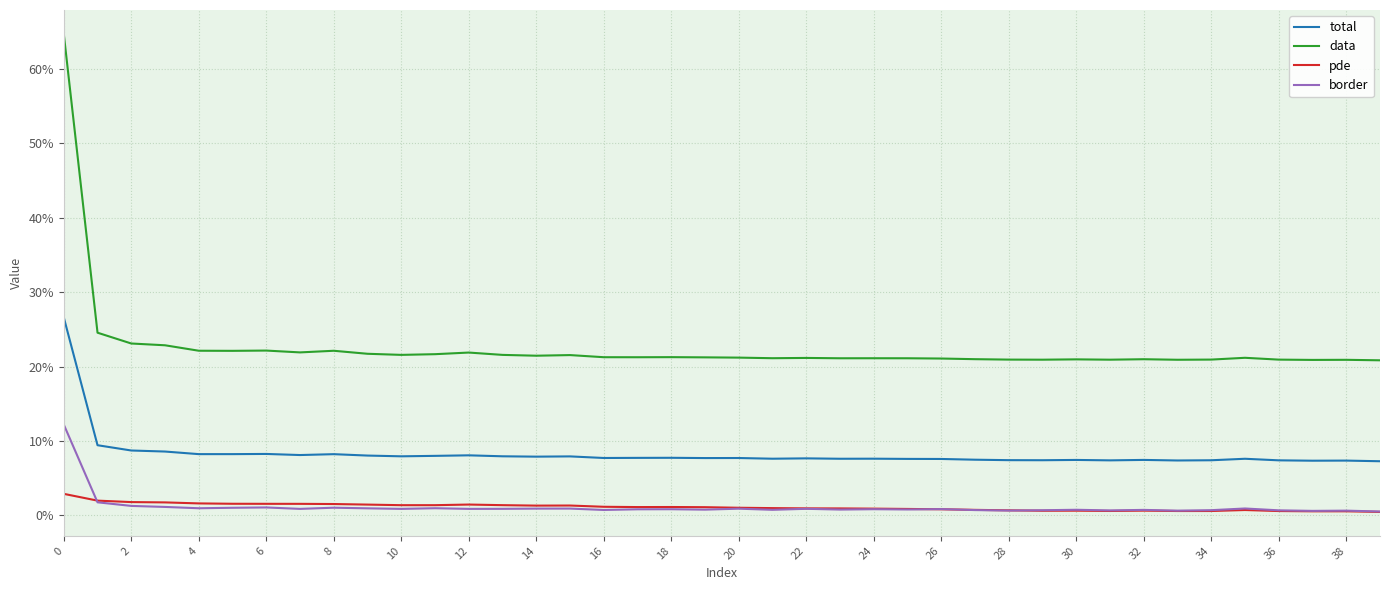

Which series has the largest total across all categories?

data